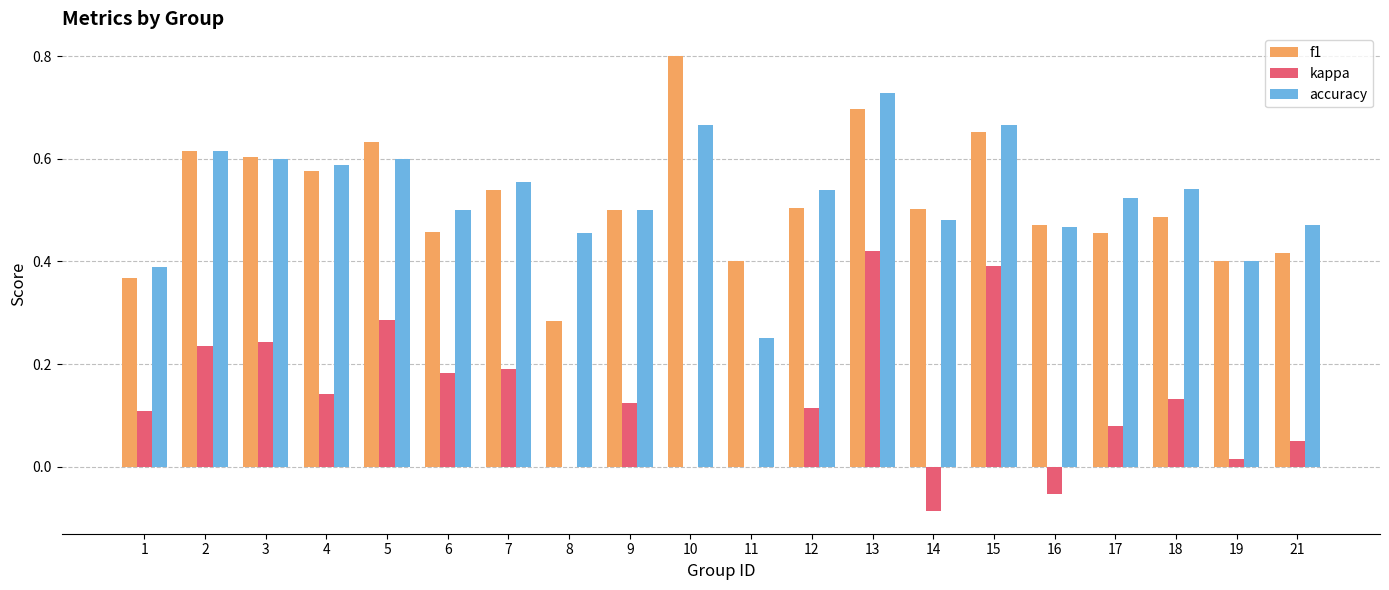

Which series changed the most between 7 and 12?

kappa